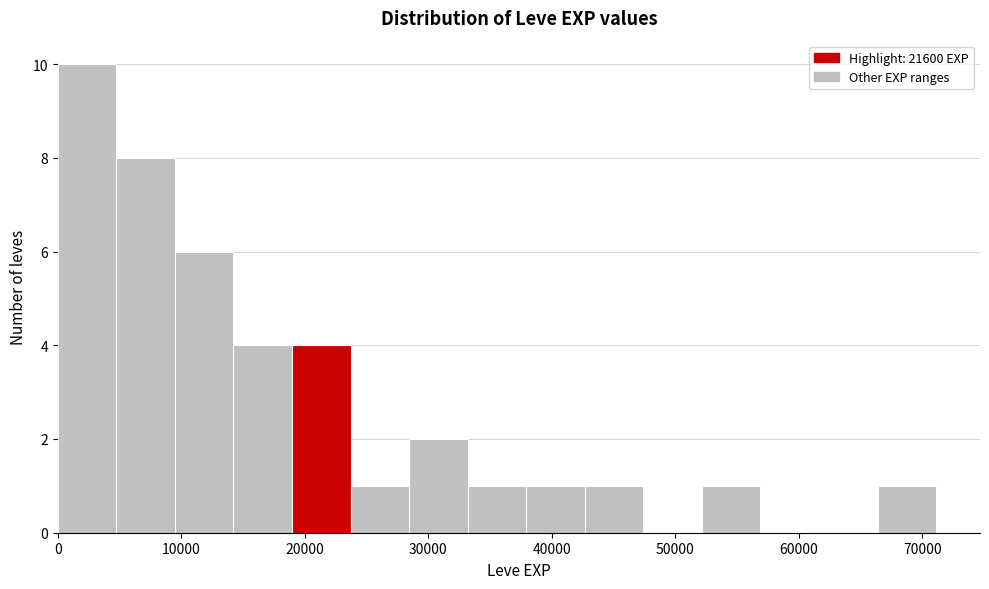

Reading left to right, transcribe this chart: for each bar, give the range it covers on the x-axis and its height. Neither the bar edges nor the heights are printed on the chart, so give them approximately, as read against the axes.

0 to 5000: 10
5000 to 9000: 8
9000 to 14000: 6
14000 to 19000: 4
19000 to 24000: 4
24000 to 28000: 1
28000 to 33000: 2
33000 to 38000: 1
38000 to 43000: 1
43000 to 47000: 1
47000 to 52000: 0
52000 to 57000: 1
57000 to 62000: 0
62000 to 66000: 0
66000 to 71000: 1